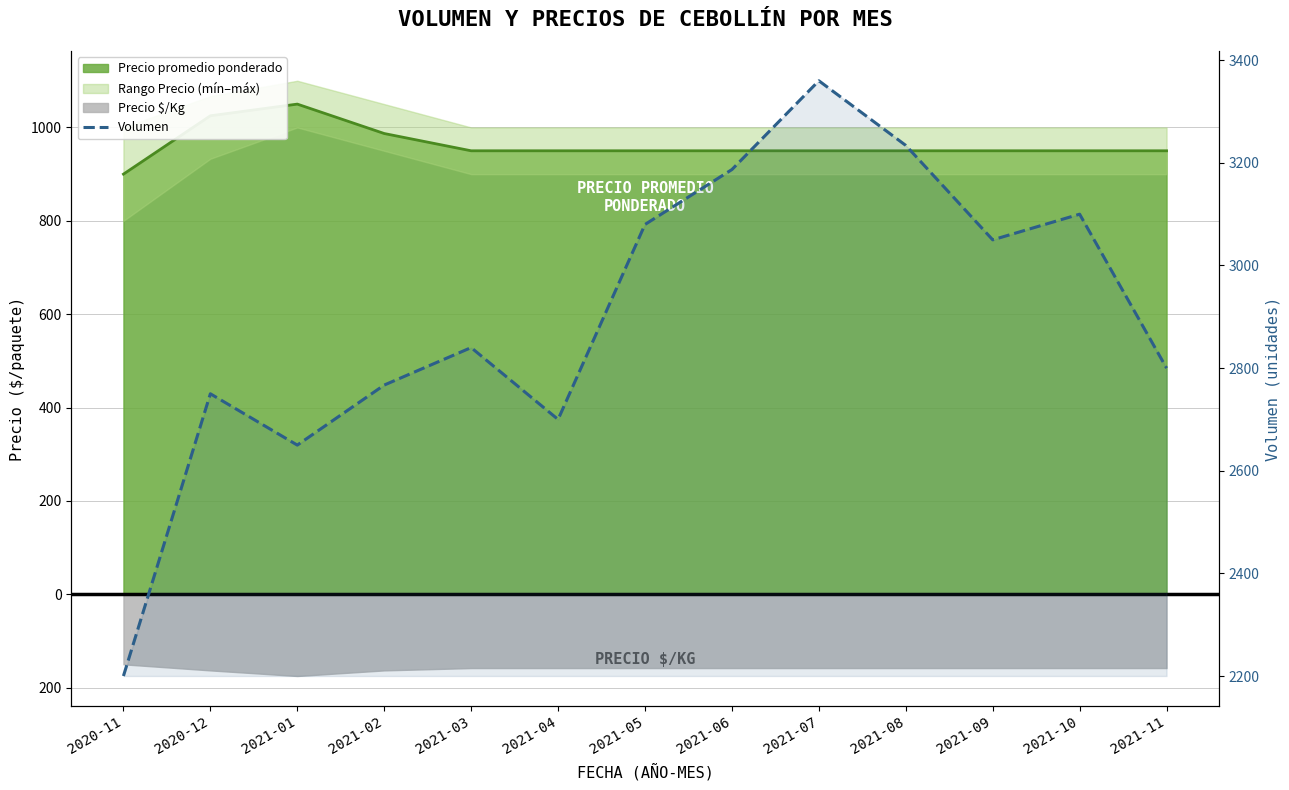

What is the label of the 3rd point from the right?

2021-09